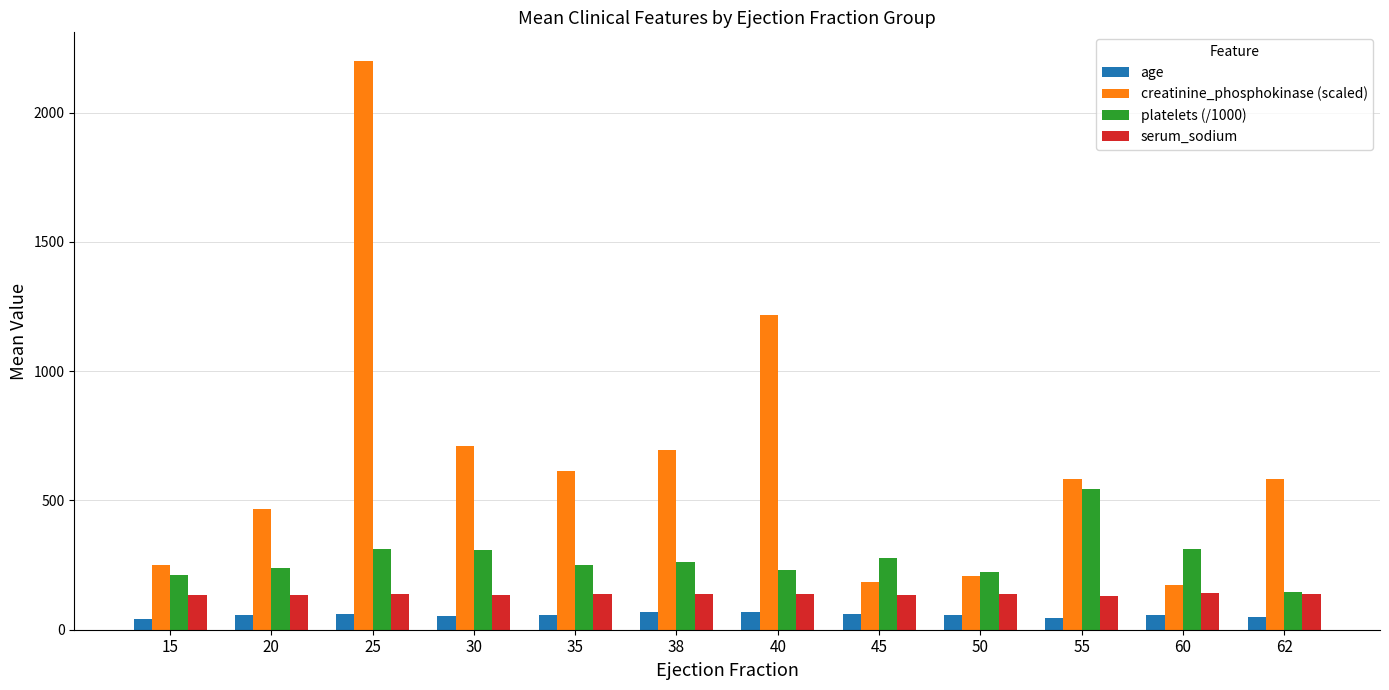

The value of creatinine_phosphokinase (scaled) at 62 is 151.3. True or false?

False